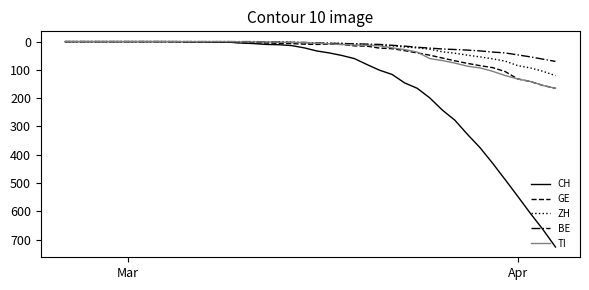

What is the maximum value for GE?

165